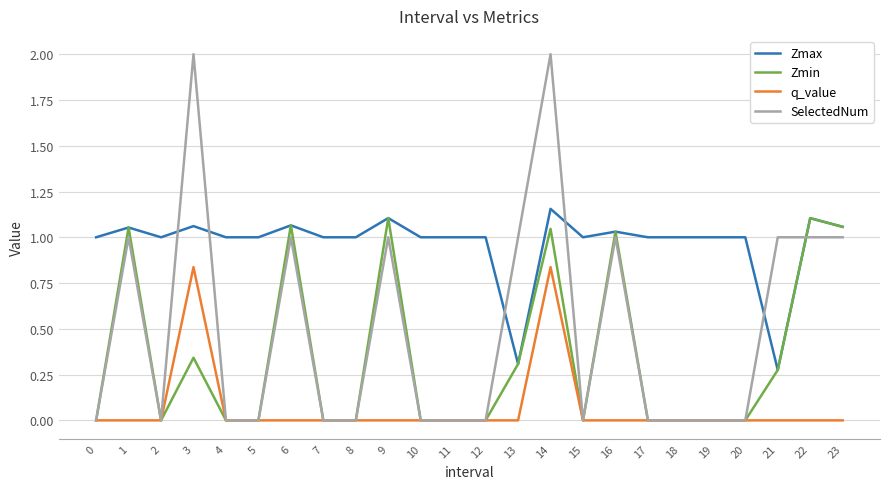

Is it true that Zmin equals 0.2 at 21?

False